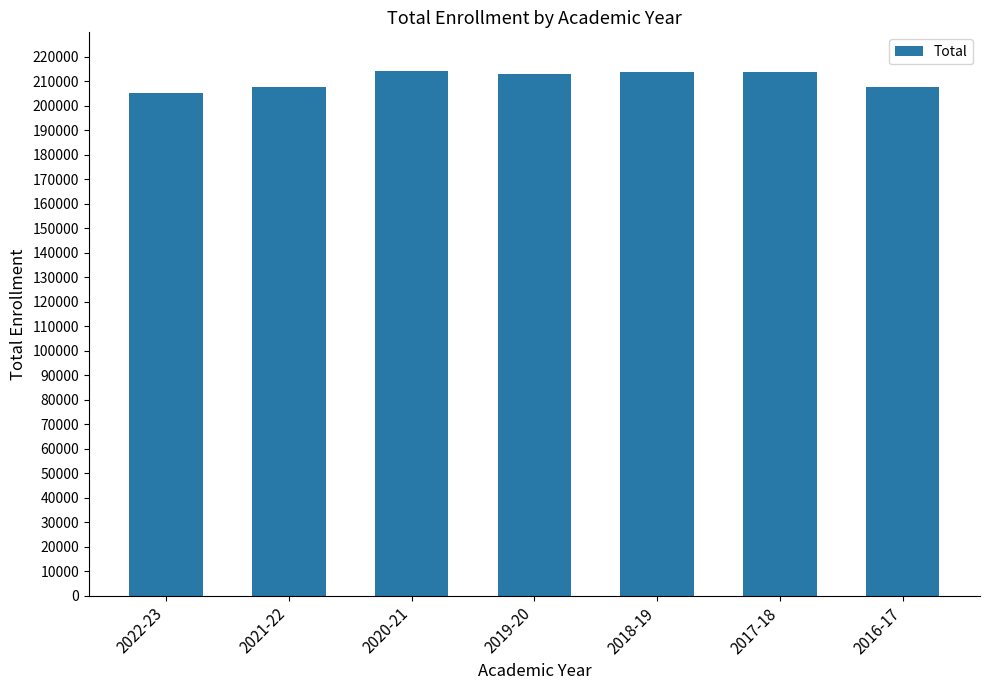

The value at 2020-21 is 214176. True or false?

True